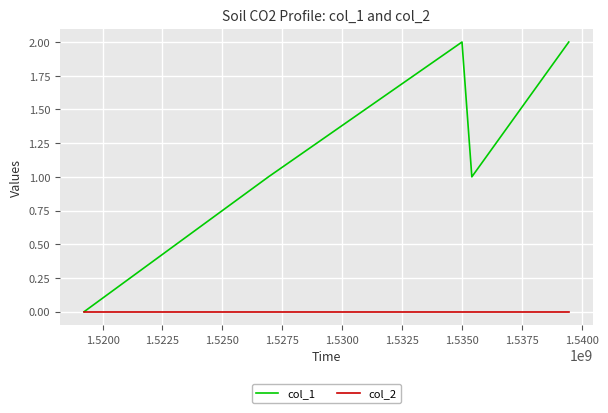

List the series in order of their overall mean, lowest first.

col_2, col_1